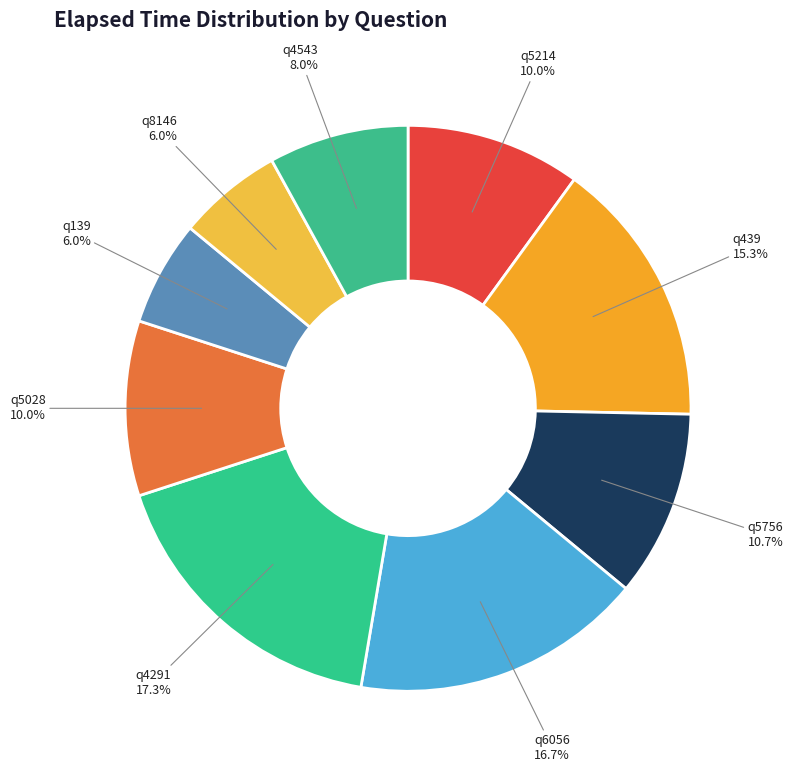

Approximately how many times larger is the value at q4291 compared to q4543?

2.2